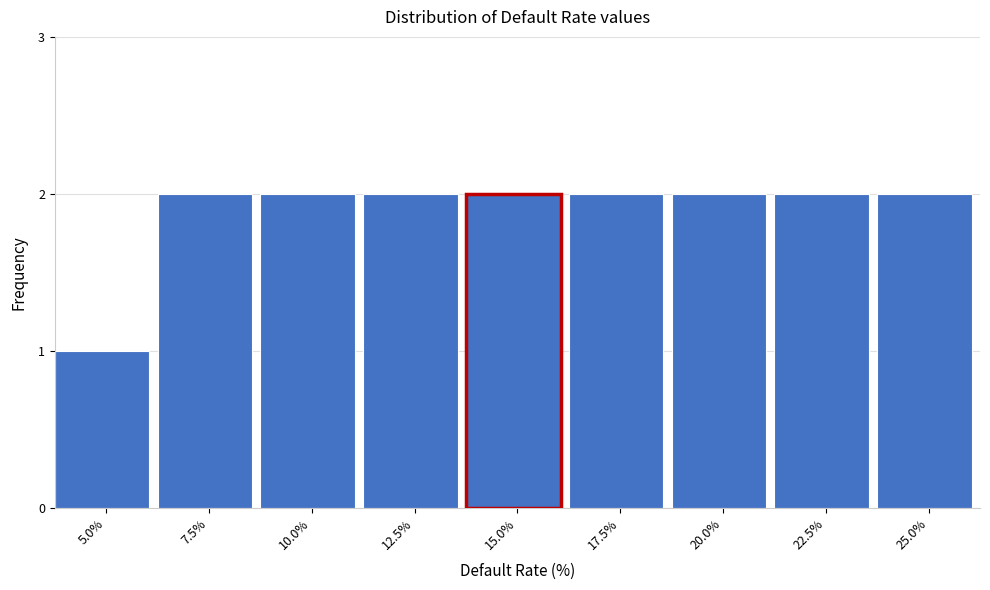

Reading left to right, transcribe all the data shown in this chart.

5.0%=1	7.5%=2	10.0%=2	12.5%=2	15.0%=2	17.5%=2	20.0%=2	22.5%=2	25.0%=2